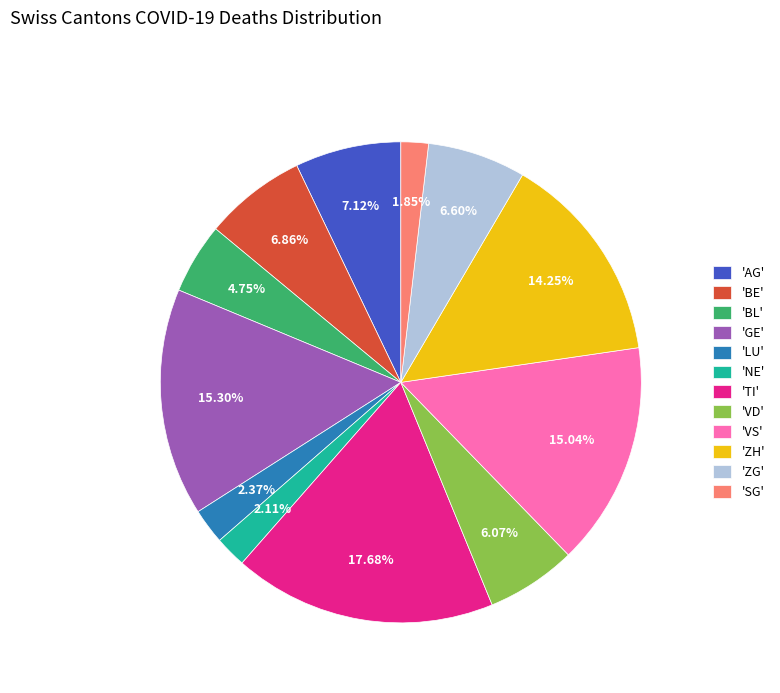

To the nearest percent, what is the average slice percentage?

8%